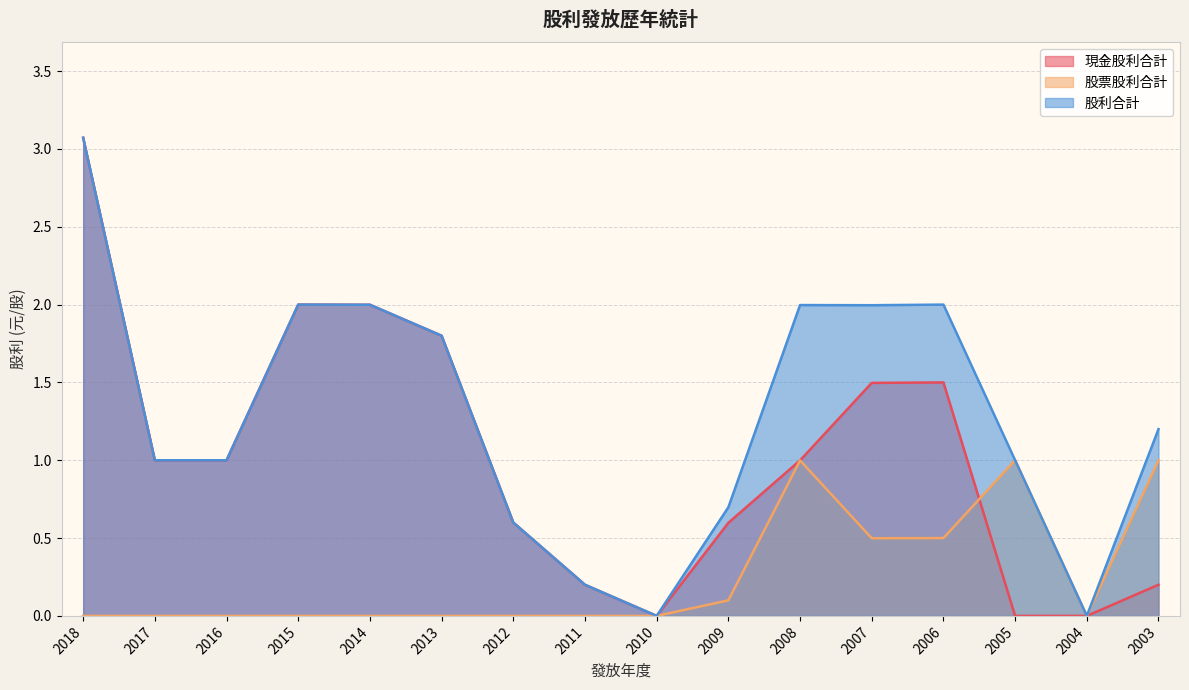

What is the difference between the 股利合計 values at 2016 and 2011?

0.8